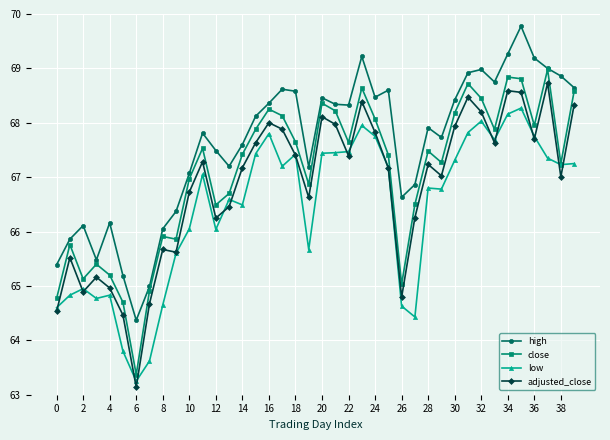

What is the greatest value displayed?

69.8